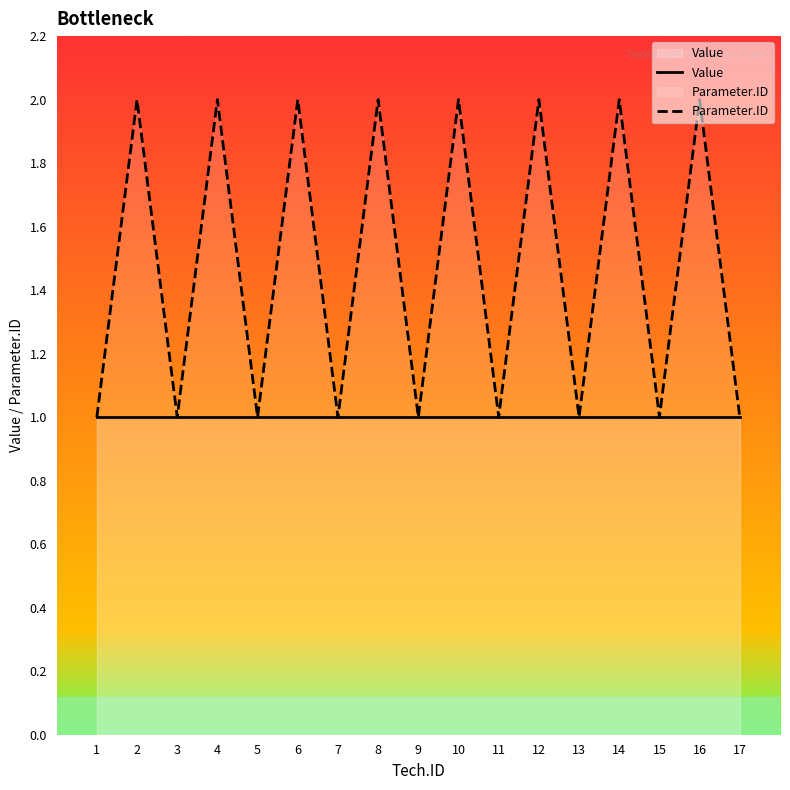

Count the Parameter.ID values in the range 1 to 2.

17